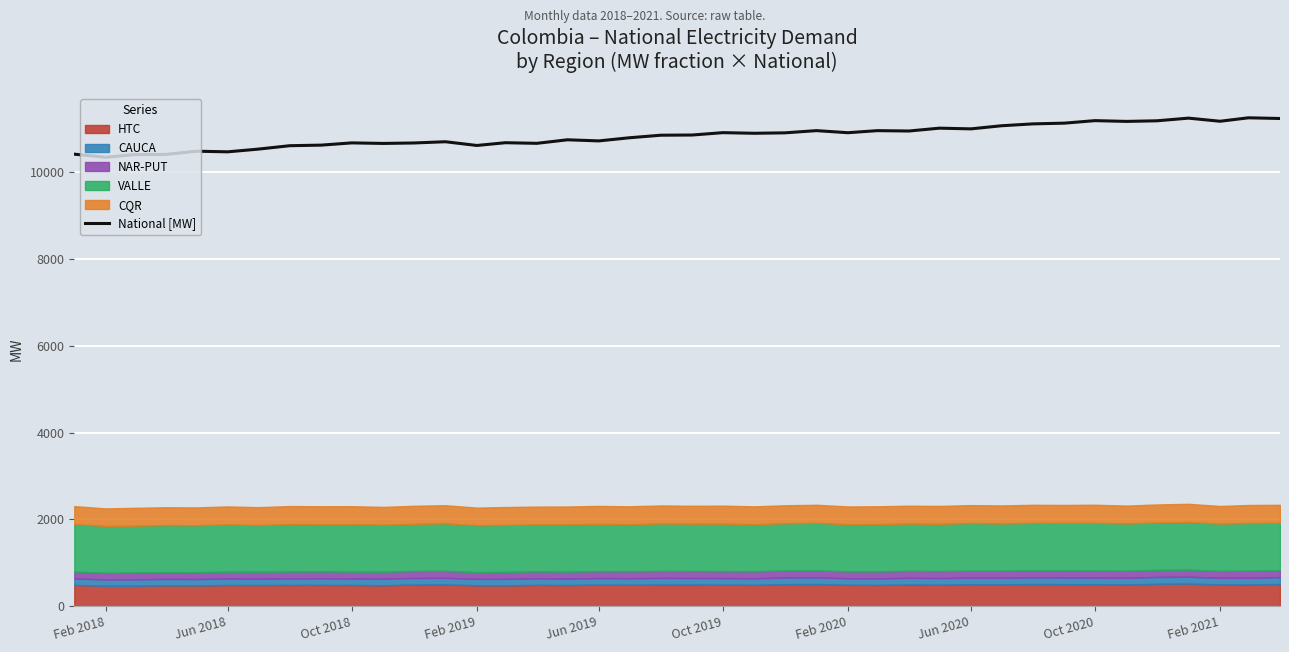

What is the difference between the second highest and second lowest values?

840.6